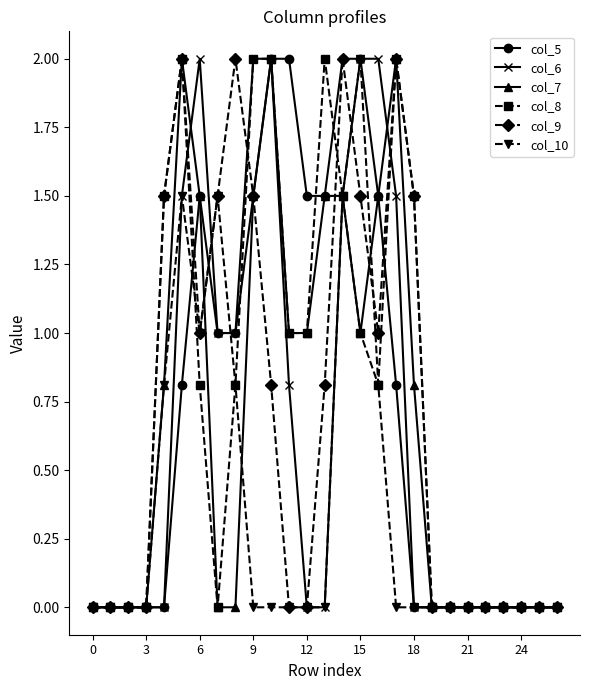

What is the maximum value shown in the chart?

2.0